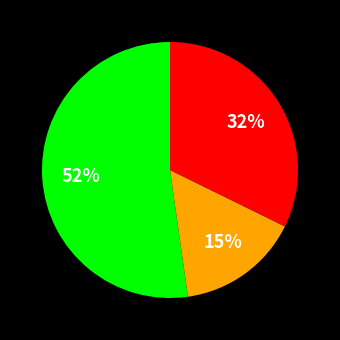

Is there any slice that represents more than half of the pie?

Yes